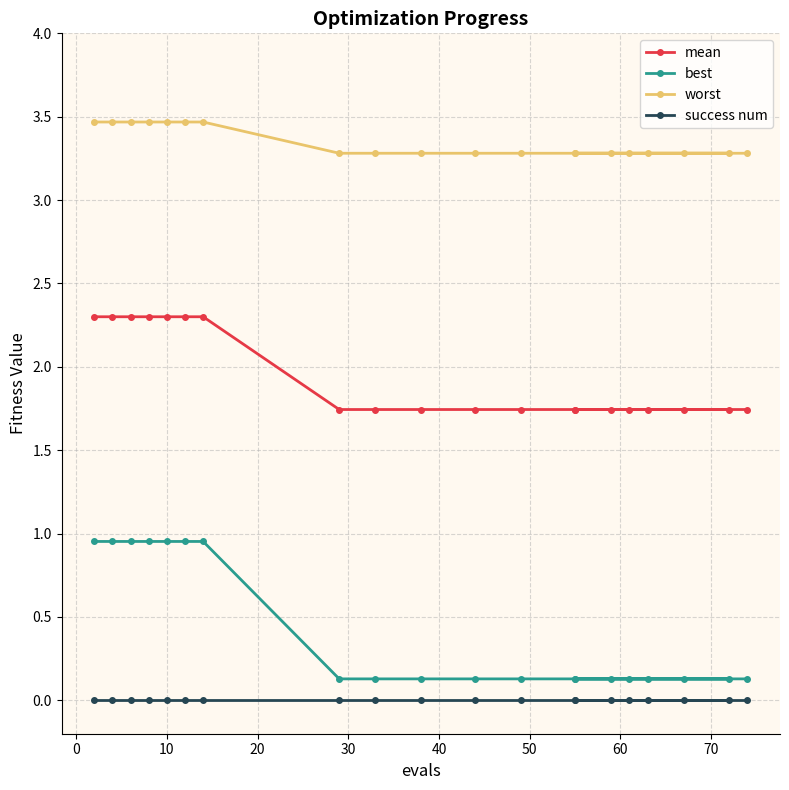

Does the chart display data point markers on the line(s)?

Yes